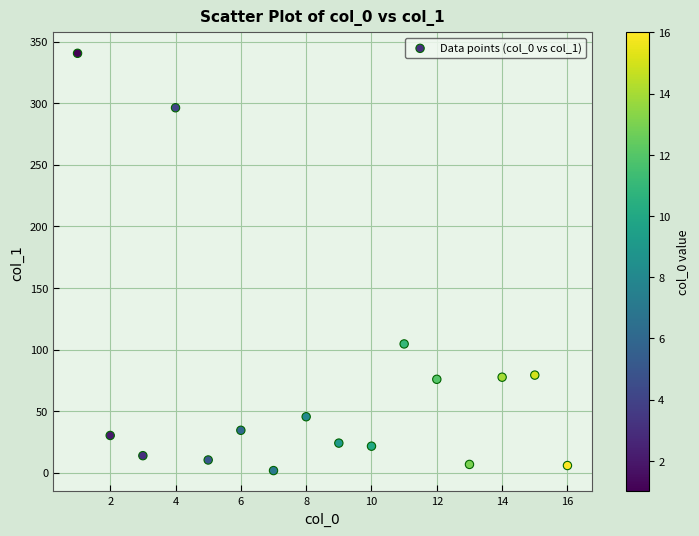

What Y value in the scatter plot is closest to 171?

104.6